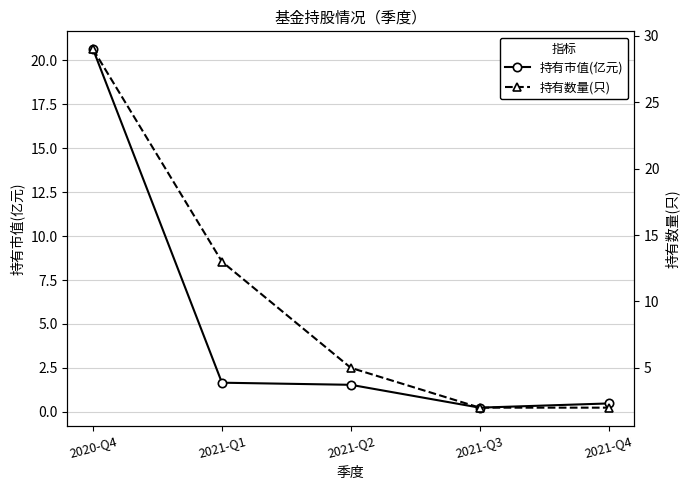

What is the label of the 4th point from the left?

2021-Q3